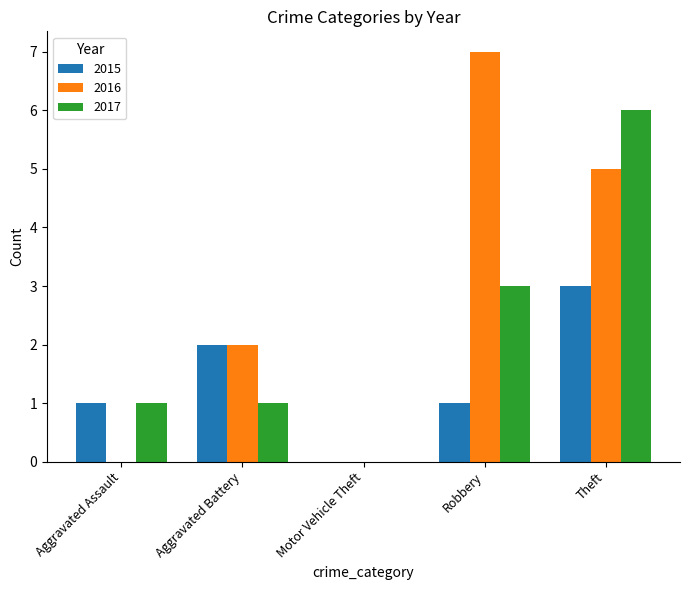

Which series has the largest range (max minus min)?

2016